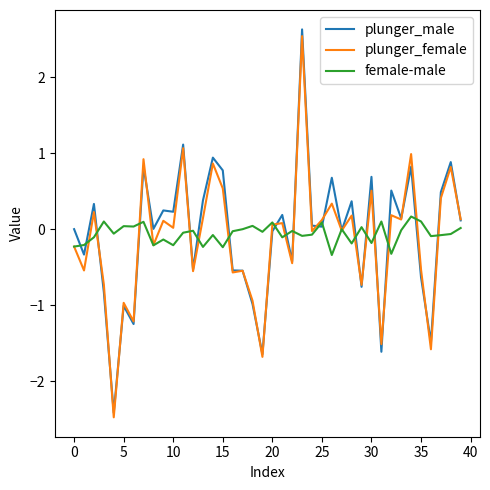

What is the highest value of the plunger_male series?

2.6